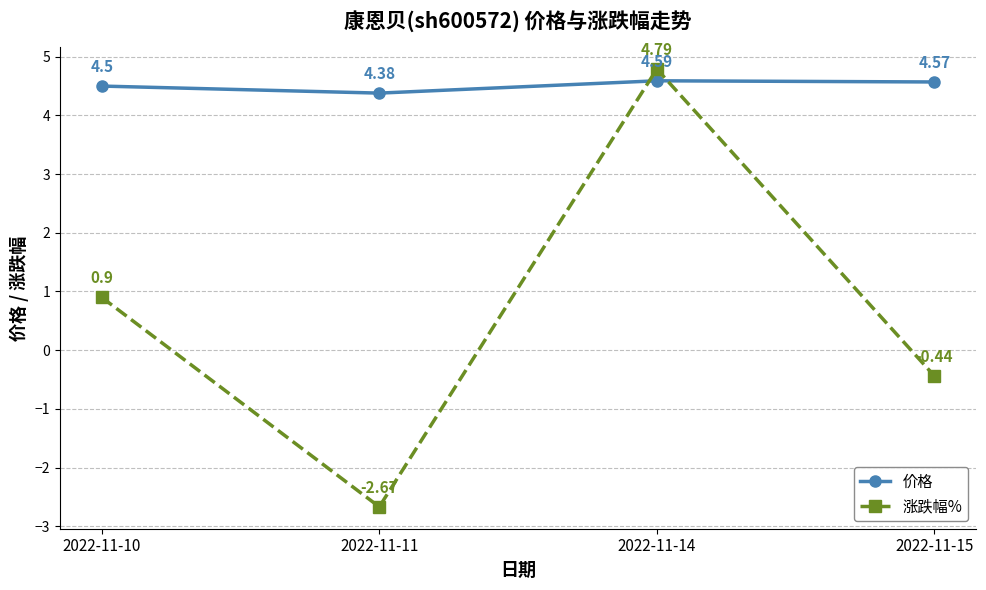

List the labels in order of 价格 value, largest first.

2022-11-14, 2022-11-15, 2022-11-10, 2022-11-11